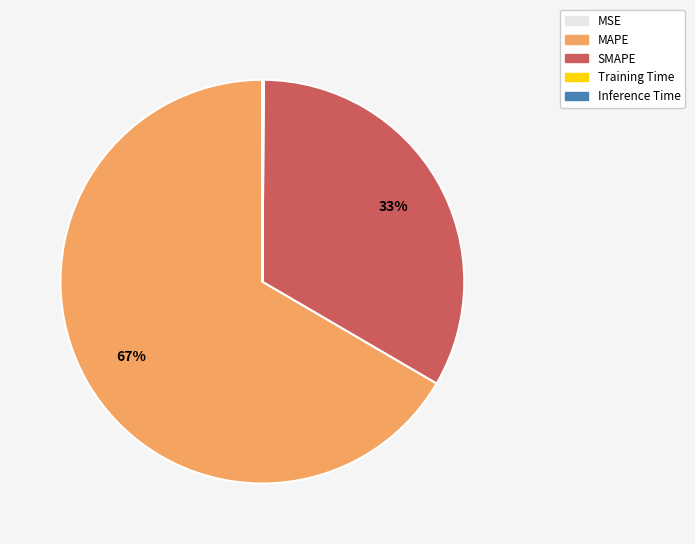

Which category accounts for the majority?

MAPE